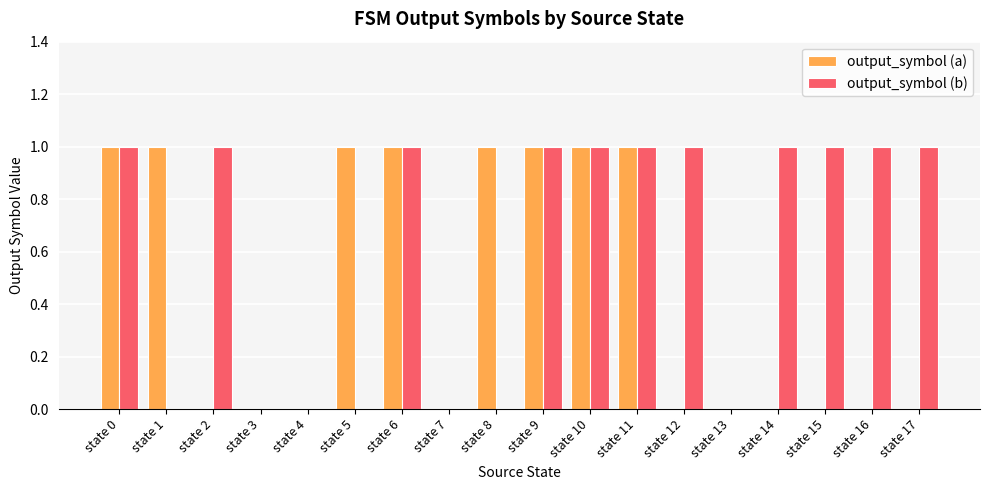

What are all the series names shown in the legend?

output_symbol (a), output_symbol (b)